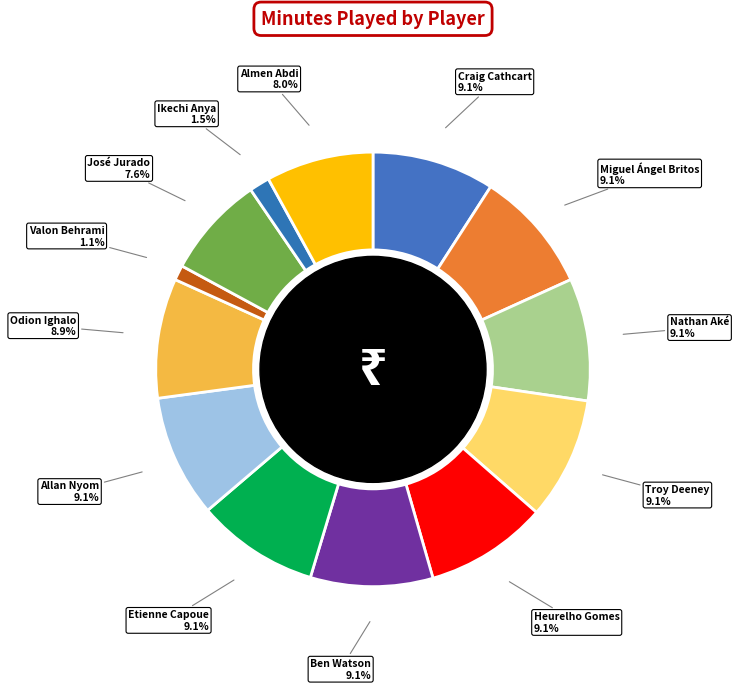

Is there any slice that represents more than half of the pie?

No